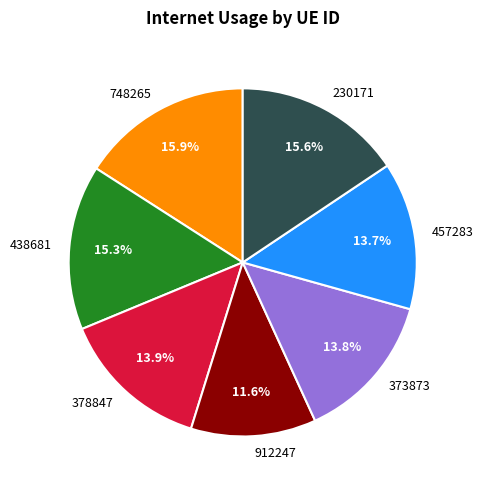

The 230171 slice represents 16% of the pie. True or false?

True